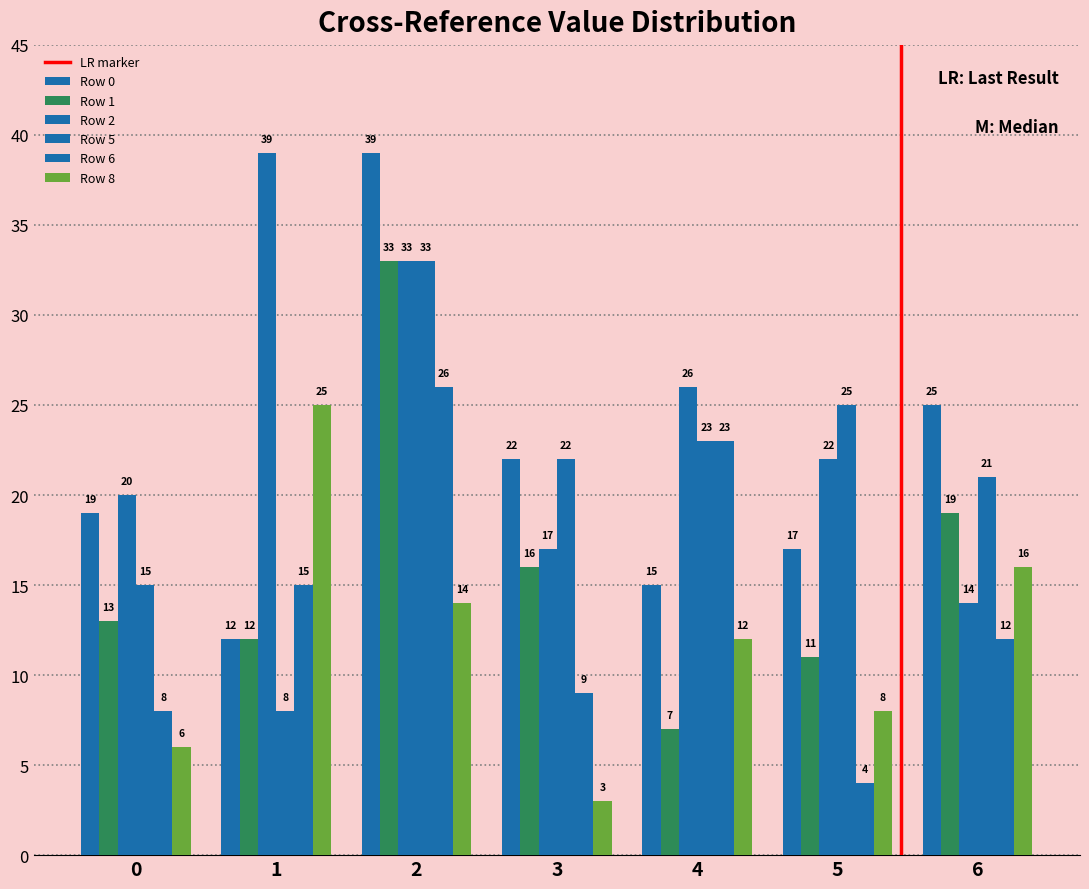

What is the value of the Row 8 bar at the 7th from the left?

16